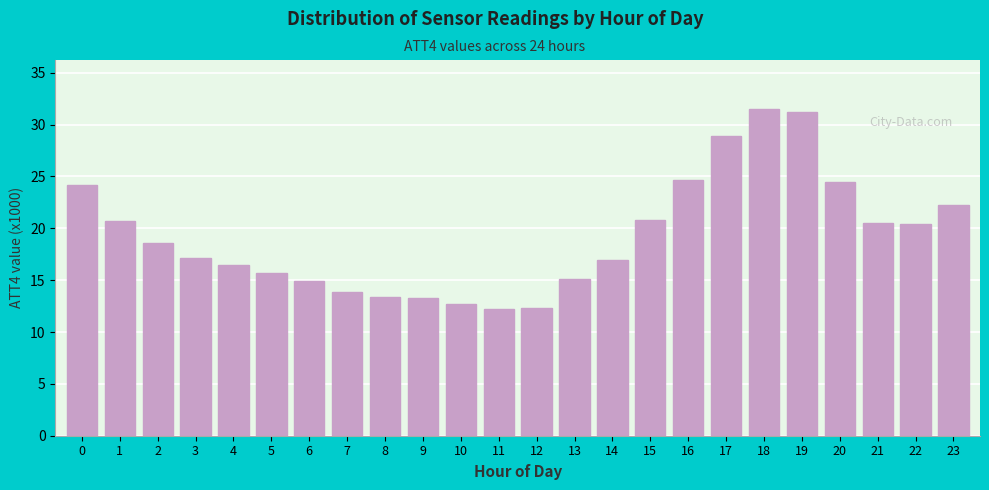

Which has a higher value, 10 or 18?

18